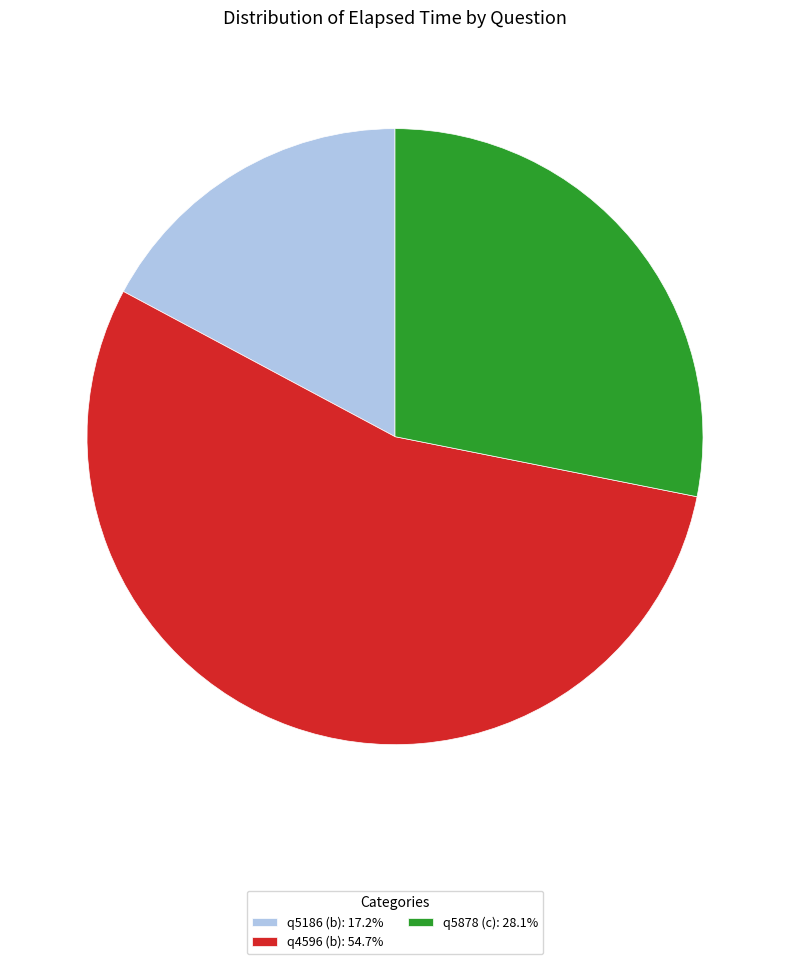

Is there any slice that represents more than half of the pie?

Yes